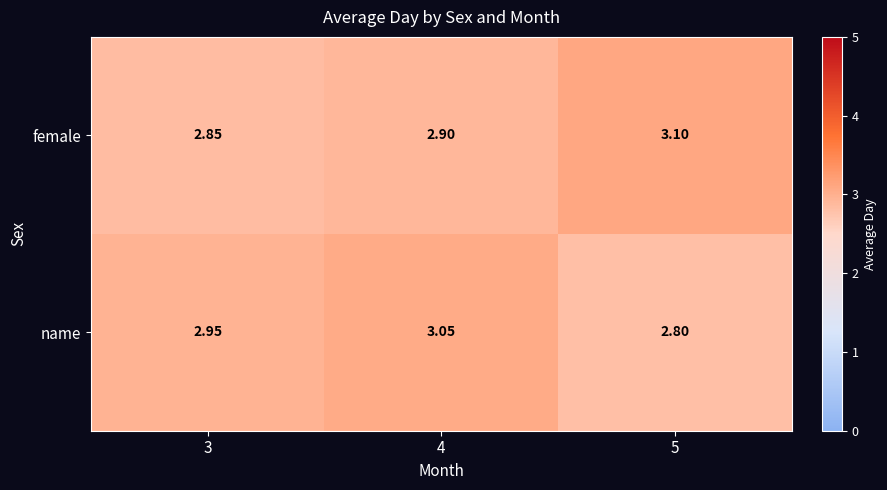

Which category has the highest value across all series?

5